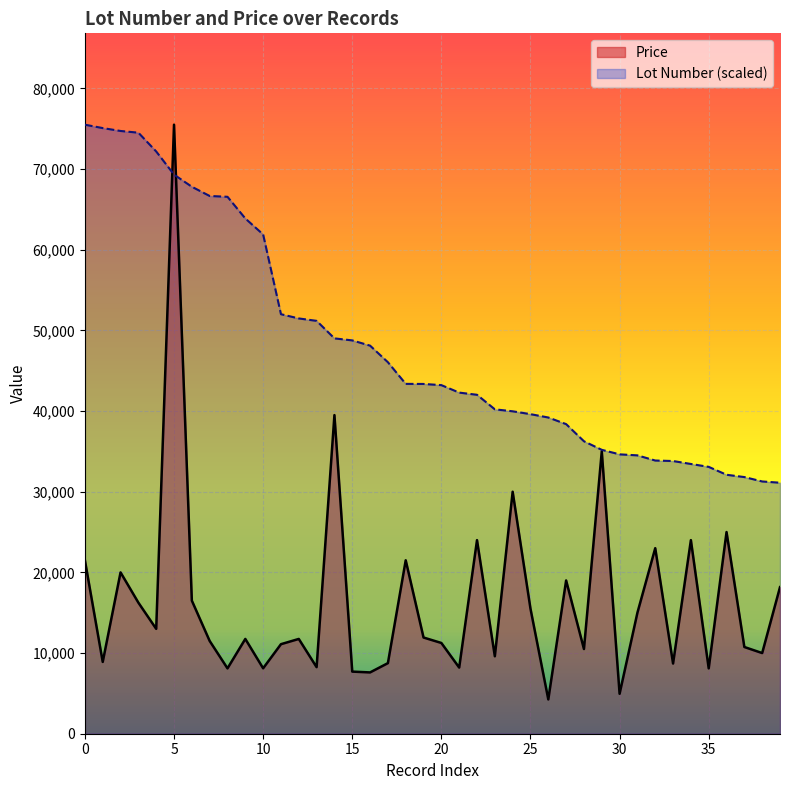

What is the highest value of the Price series?

75500.0